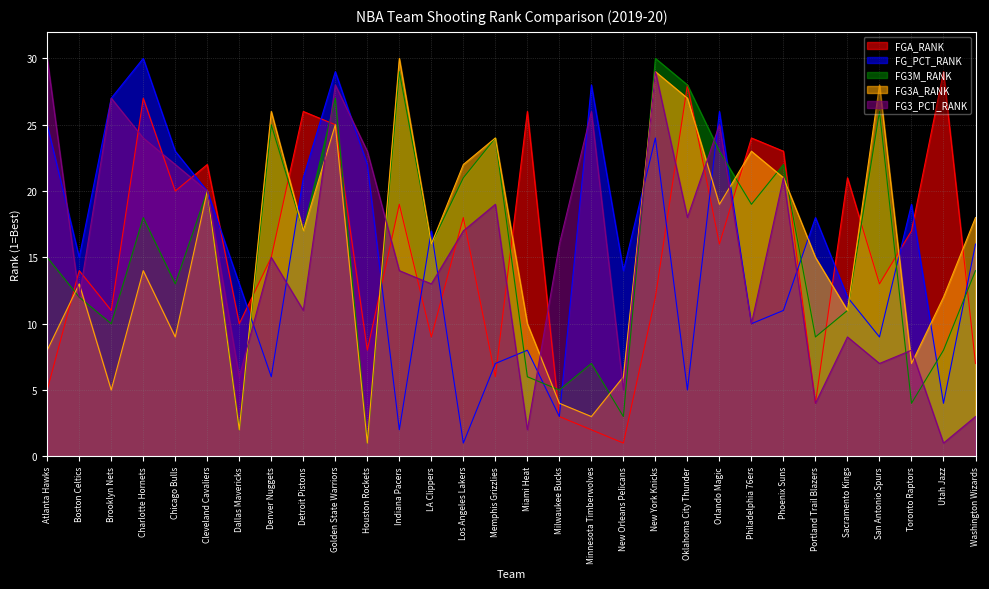

Does the chart have visible grid lines?

Yes